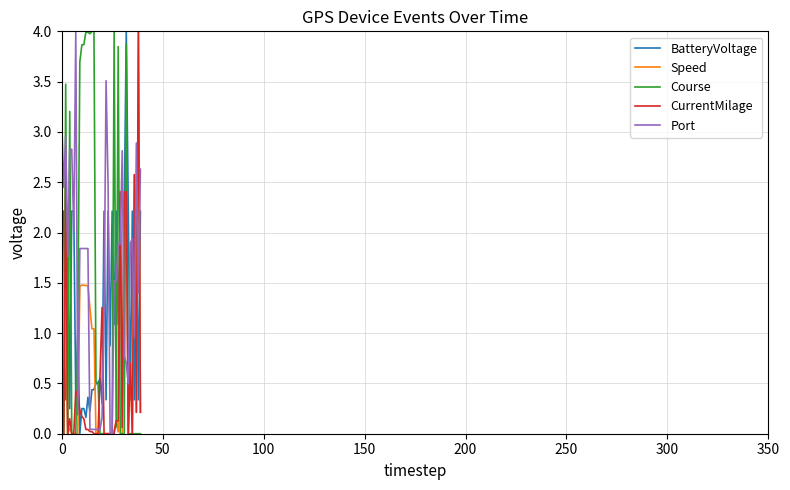

What is the highest value of the BatteryVoltage series?

4.0